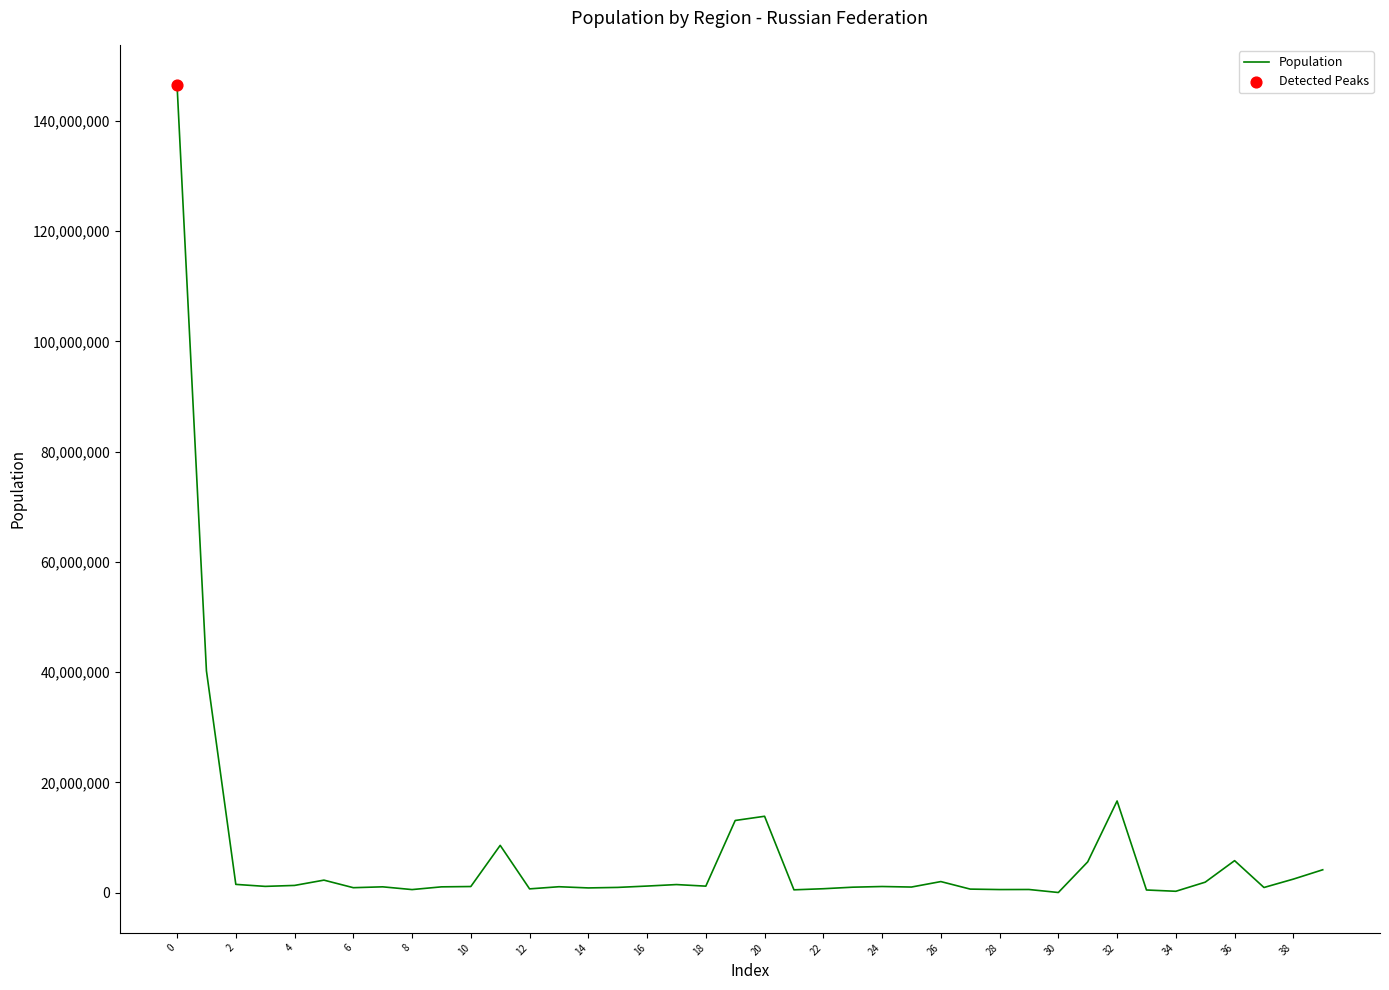

What is the maximum value shown in the chart?

146447424